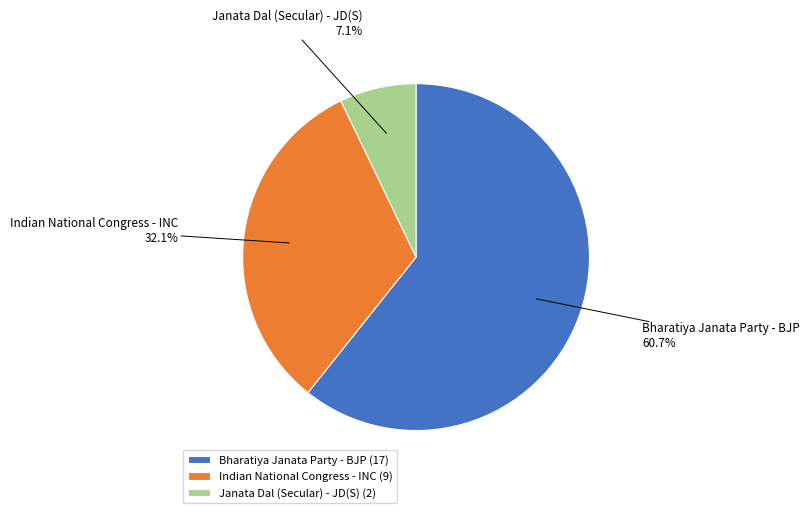

Rank the categories by value from lowest to highest.

Janata Dal (Secular) - JD(S), Indian National Congress - INC, Bharatiya Janata Party - BJP